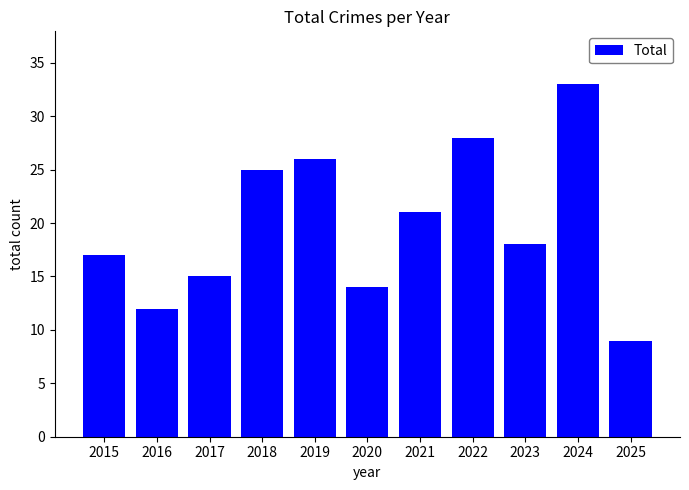

What is the value of the 8th bar from the left?

28